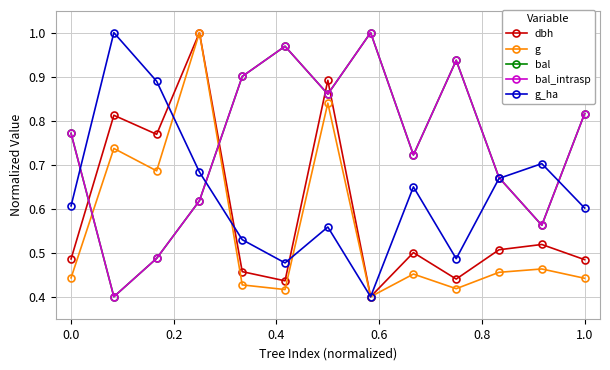

Is this an area chart (filled region under the line)?

No